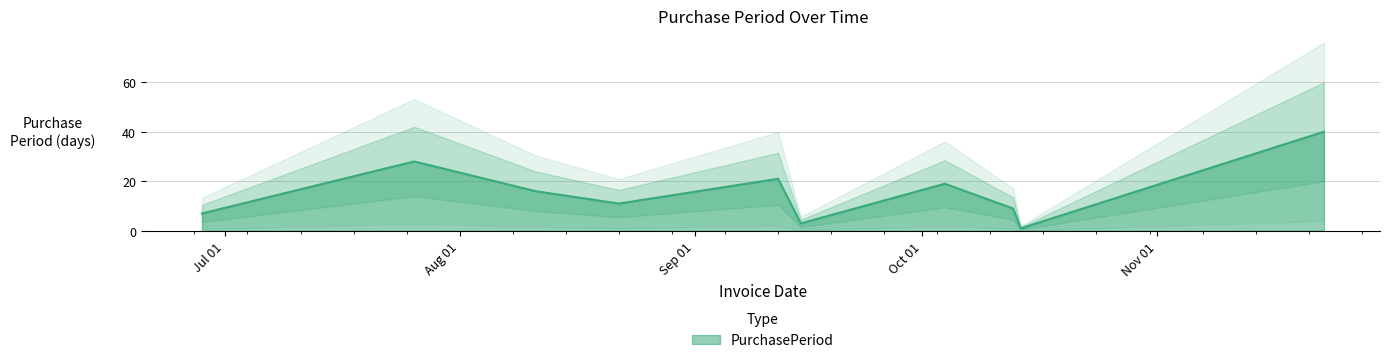

Which category has the lowest value across all series?

2016-10-14